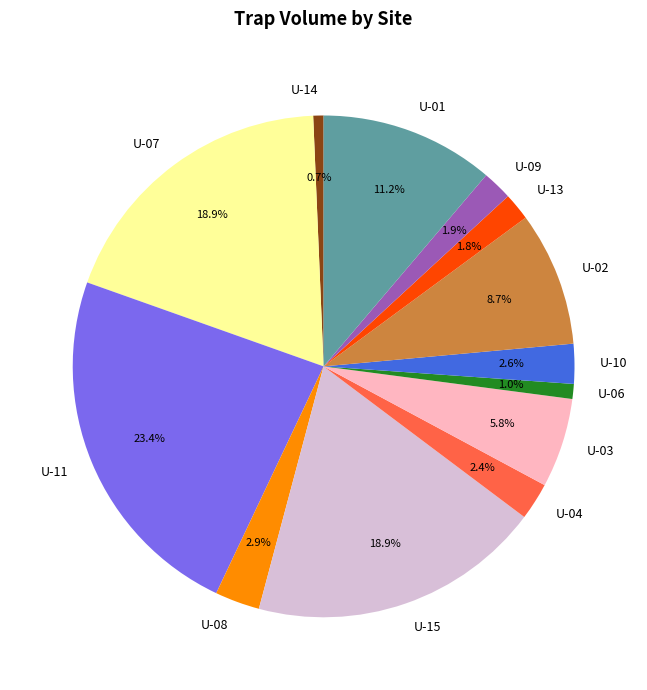

To the nearest percent, what percentage of the pie is U-09?

2%